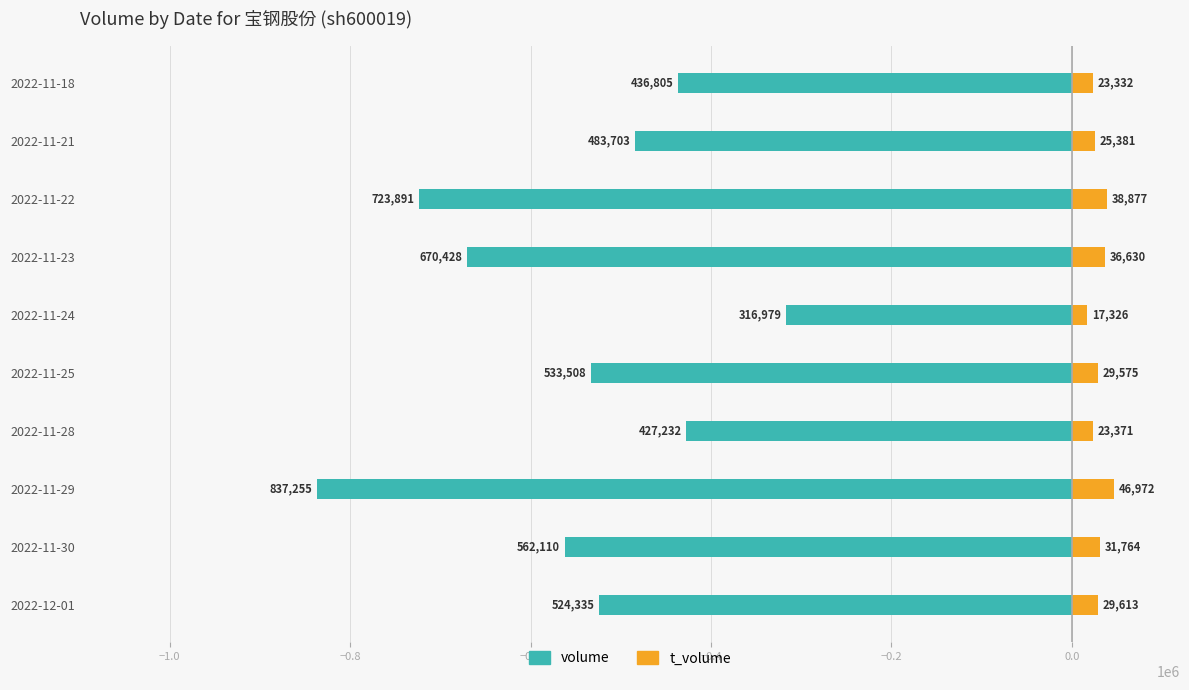

List the series in order of their overall mean, highest first.

t_volume, volume